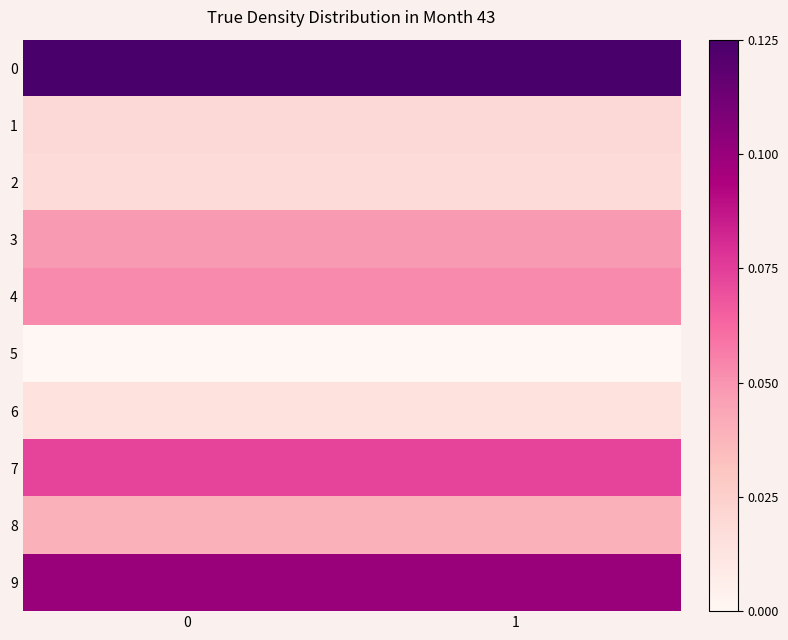

Reading left to right, extract all data points from this chart.

0: 0=0.1	1=0.1
1: 0=0.0	1=0.0
2: 0=0.0	1=0.0
3: 0=0.0	1=0.0
4: 0=0.1	1=0.1
5: 0=0.0	1=0.0
6: 0=0.0	1=0.0
7: 0=0.1	1=0.1
8: 0=0.0	1=0.0
9: 0=0.1	1=0.1